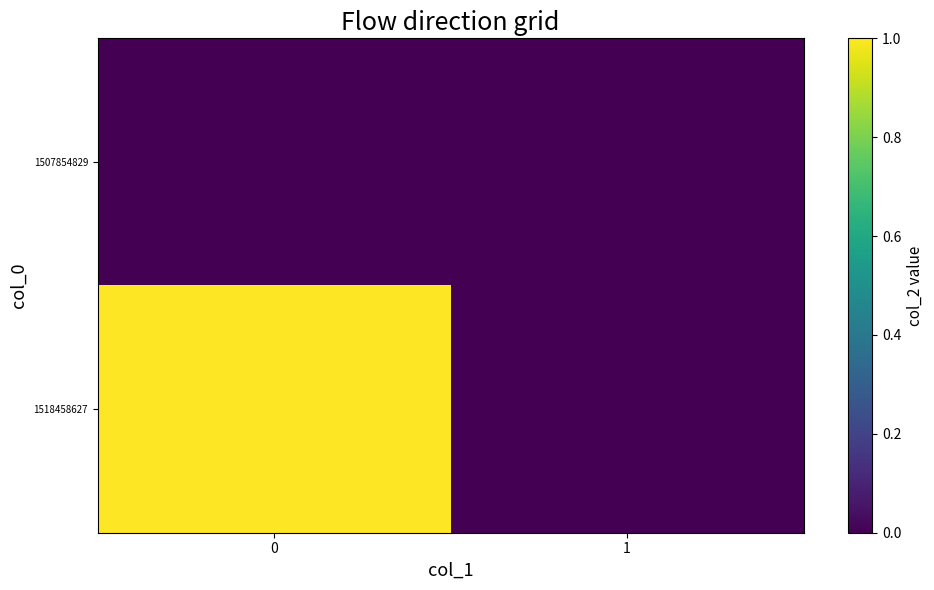

Which series has the largest range (max minus min)?

1518458627